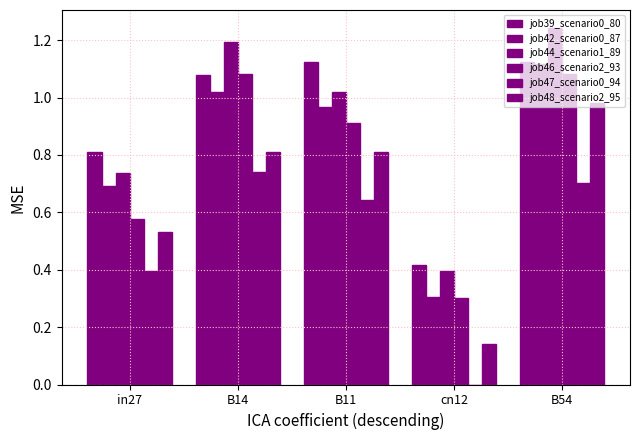

Read the job42_scenario0_87 value at B14.

1.0